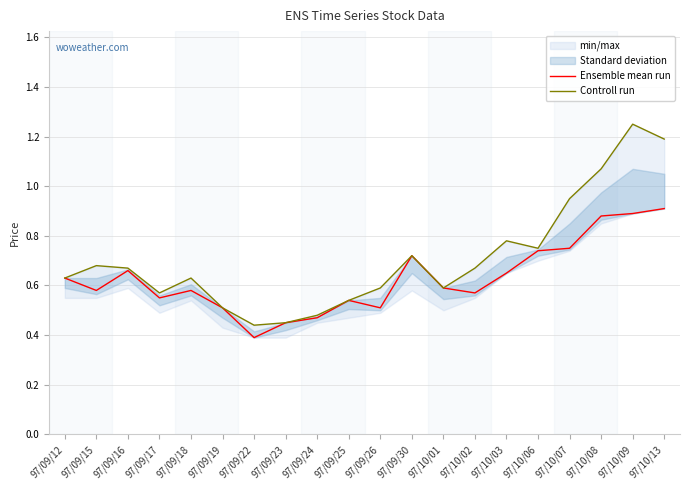

Rank the series at 97/10/07 from lowest to highest value.

Ensemble mean run, Controll run